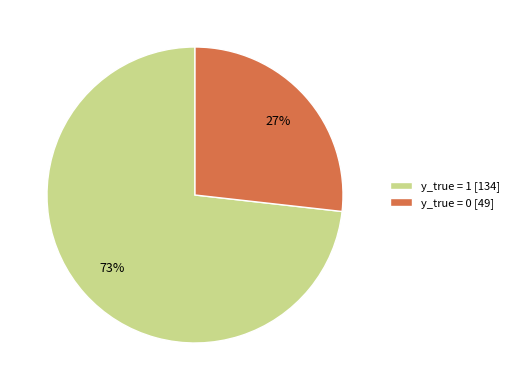

Do y_true = 1 [134] and y_true = 0 [49] together represent more than half of the pie?

Yes